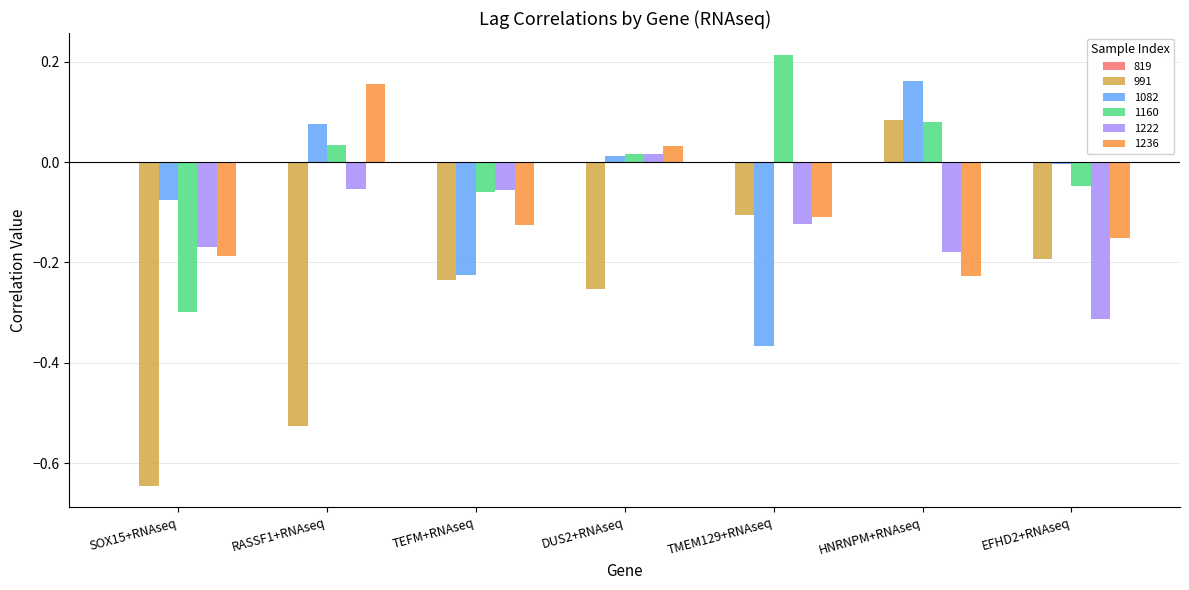

Which series has the largest total across all categories?

1160